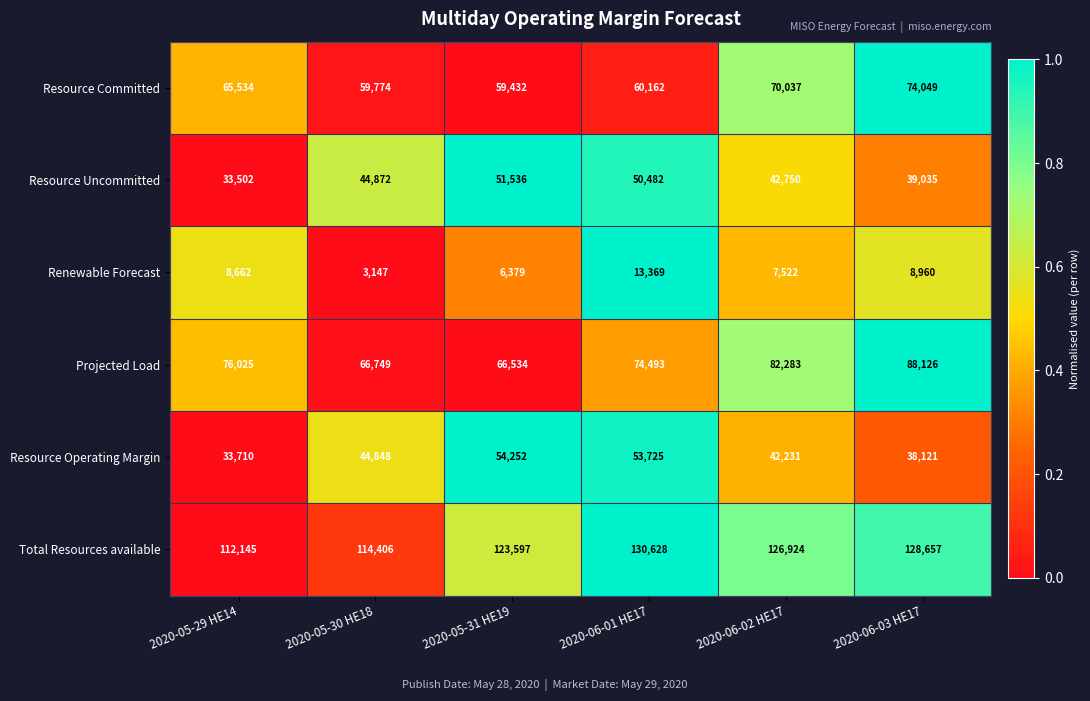

What value does the Total Resources available series have at 2020-06-02 HE17, to the nearest 10?

126920